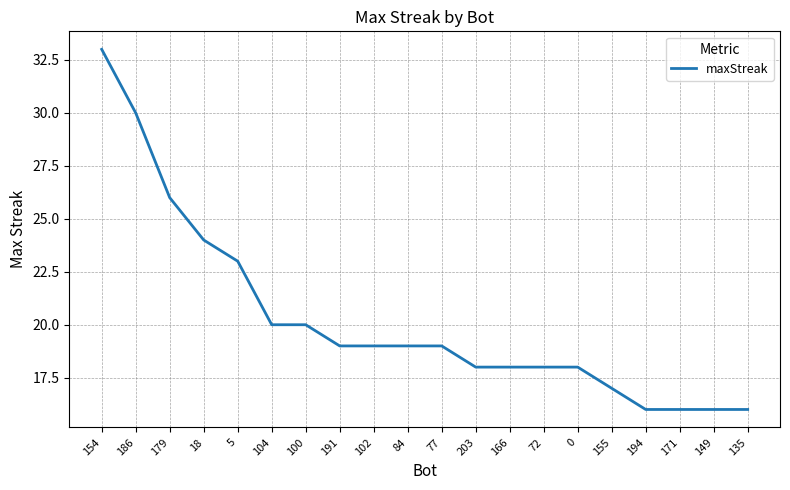

Approximately how many times larger is the value at 186 compared to 171?

1.9